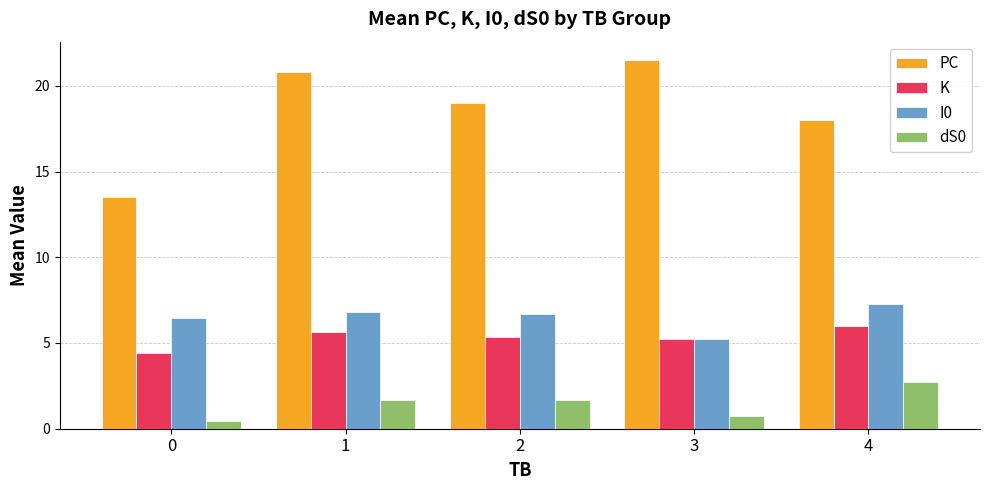

What are all the series names shown in the legend?

PC, K, I0, dS0